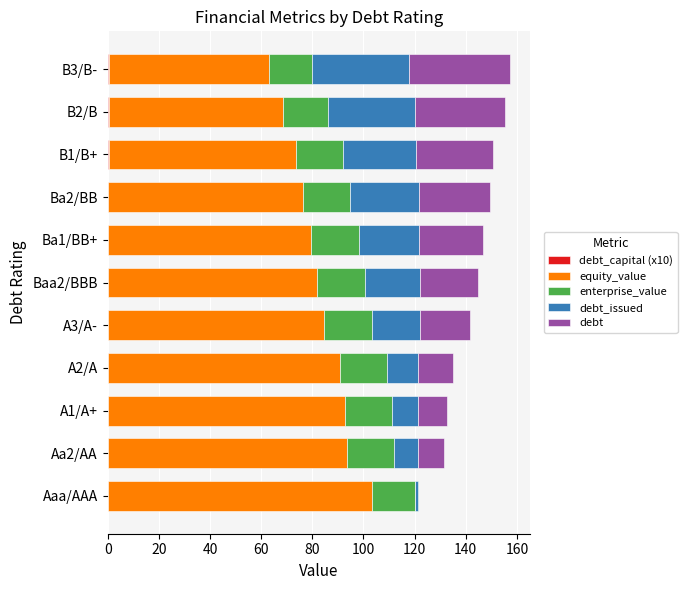

Which series has the largest total across all categories?

equity_value